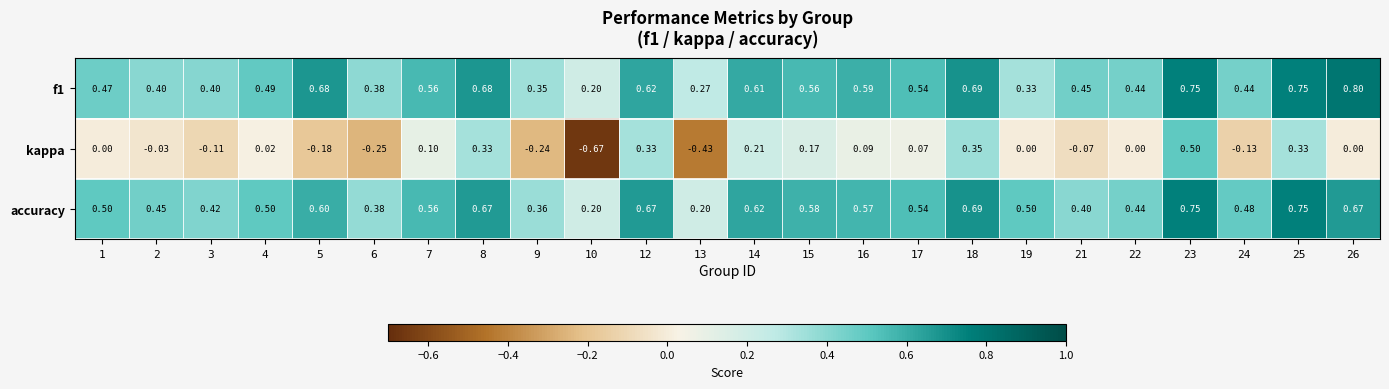

Which series changed the most between 3 and 10?

kappa